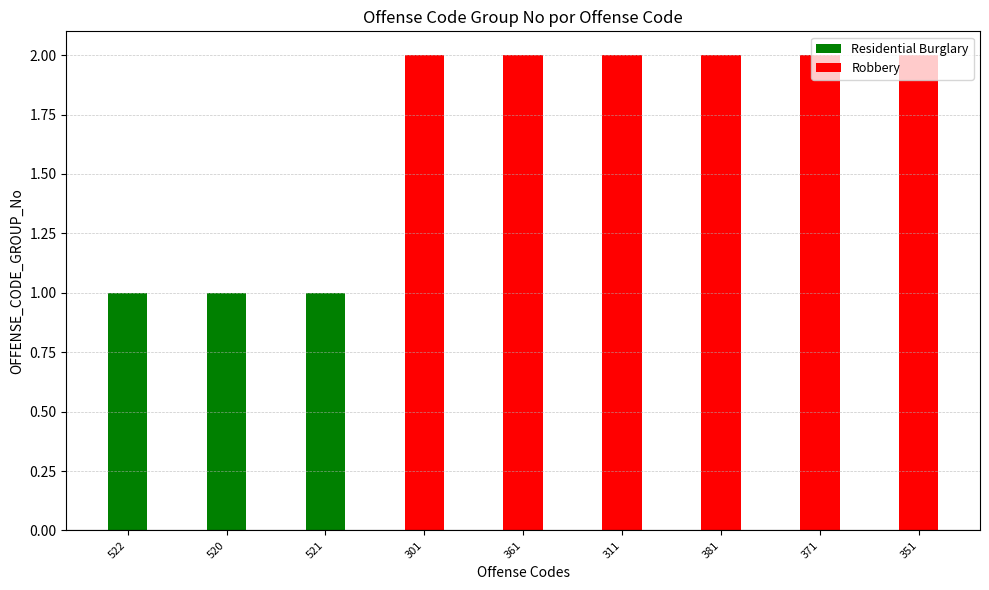

What is the maximum value shown in the chart?

2